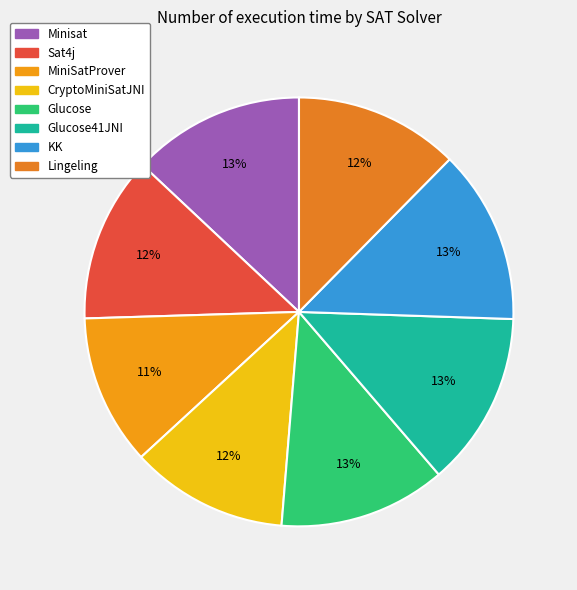

To the nearest percent, what is the difference between the largest and smallest slice percentages?

2%